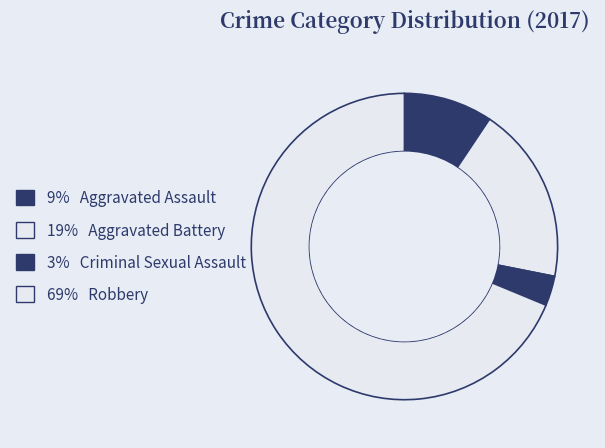

Is there a majority slice in this chart?

Yes